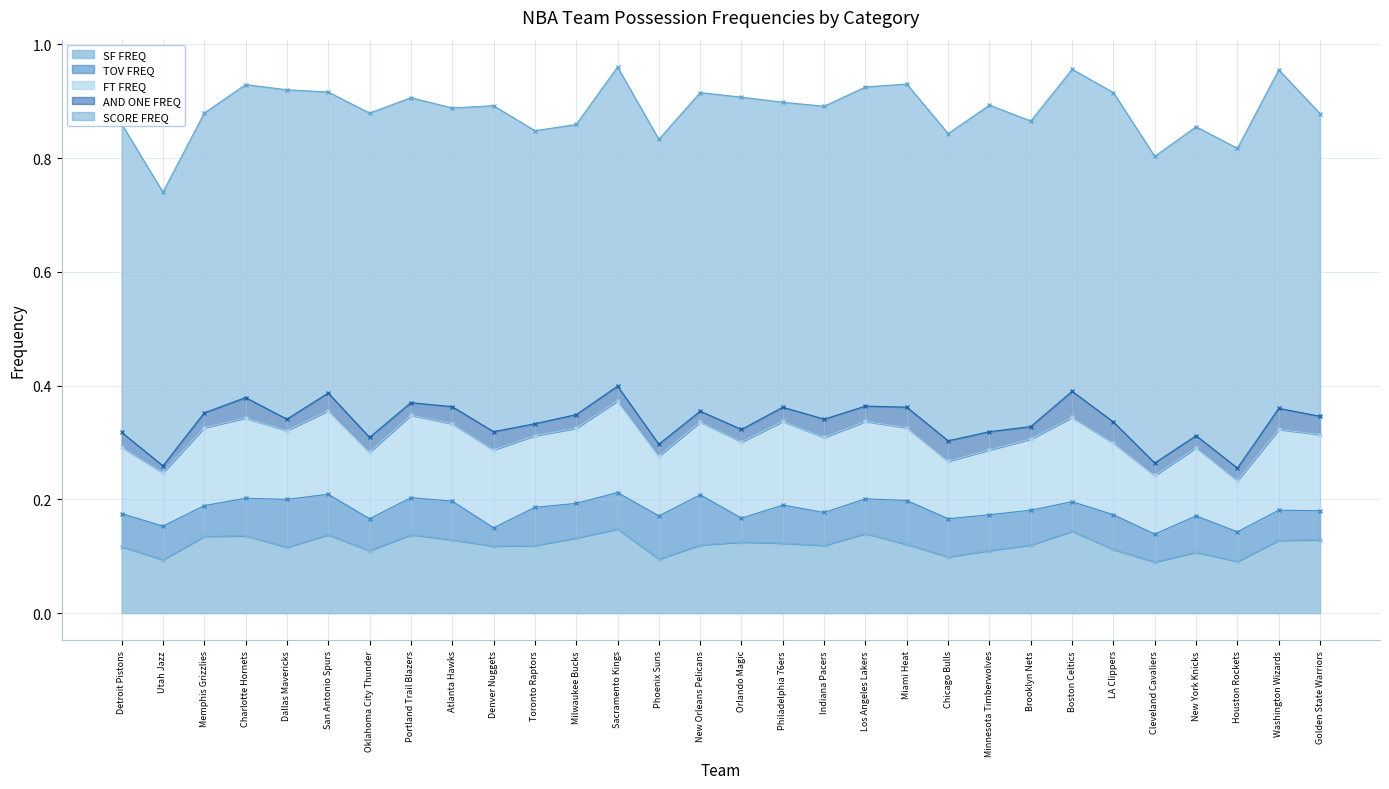

Which series has the widest spread of values?

SCORE FREQ